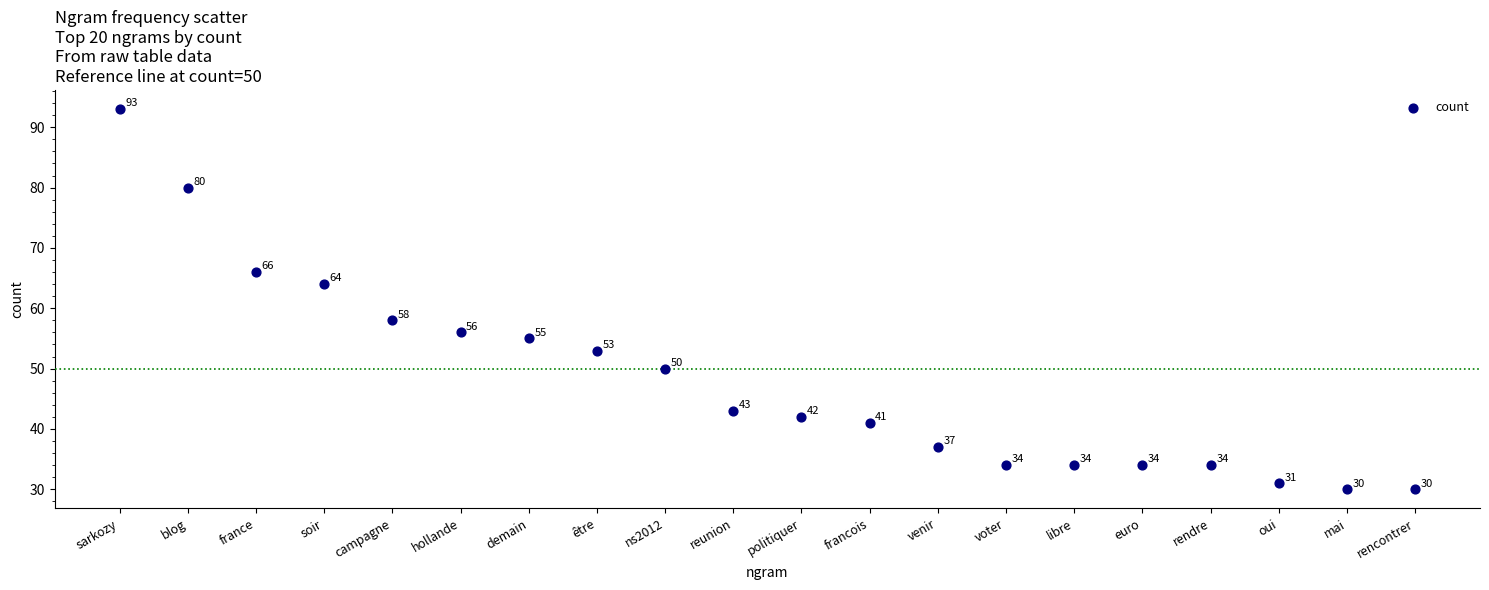

What is the range of Y values (max minus min)?

63